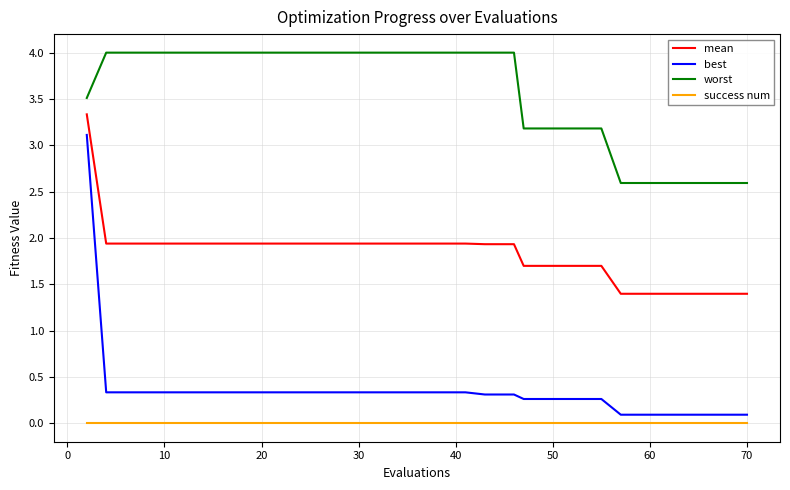

List the series in order of their peak value, lowest first.

success num, best, mean, worst